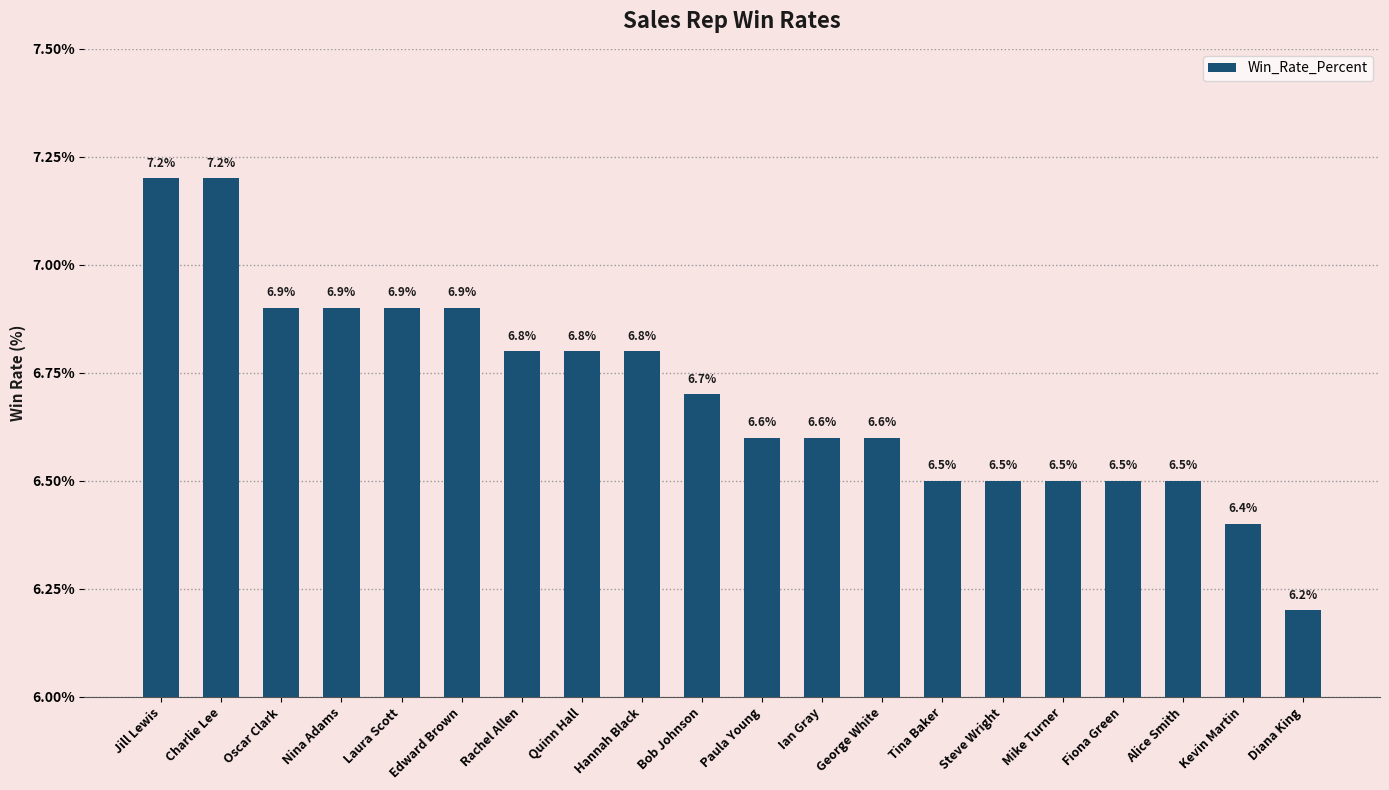

At which category does the chart reach its minimum across all series?

Diana King